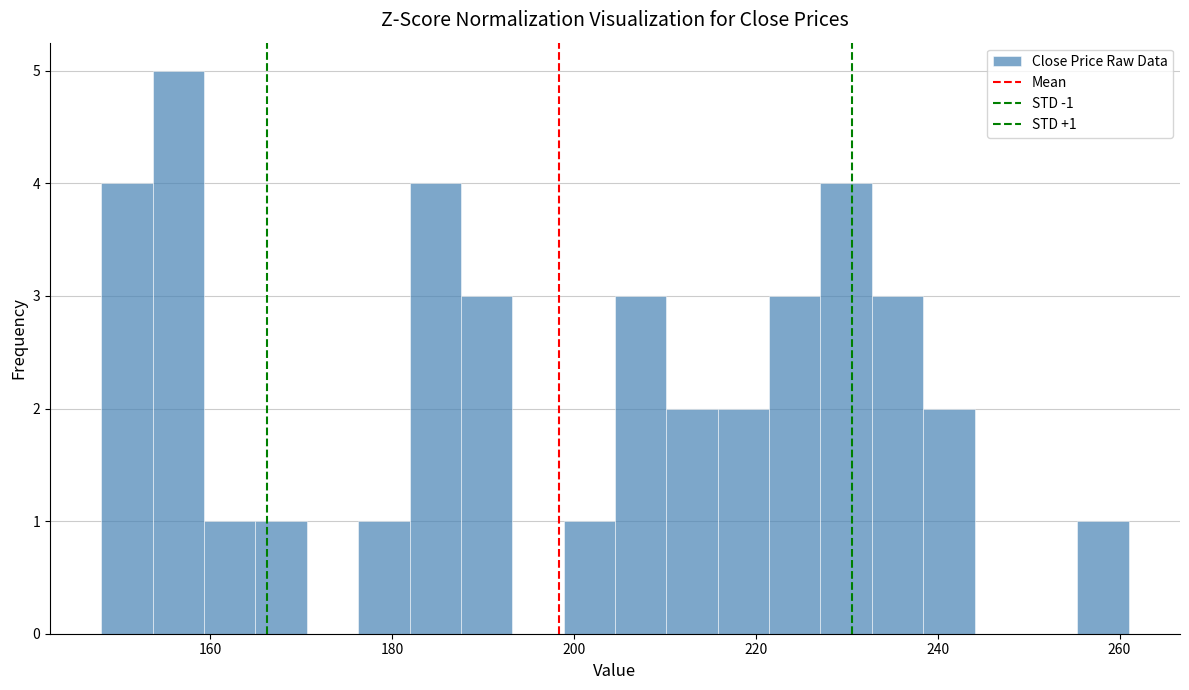

Around what value on the x-axis is the tallest bar? Give the approximate position of its centre, as read against the axis.

156